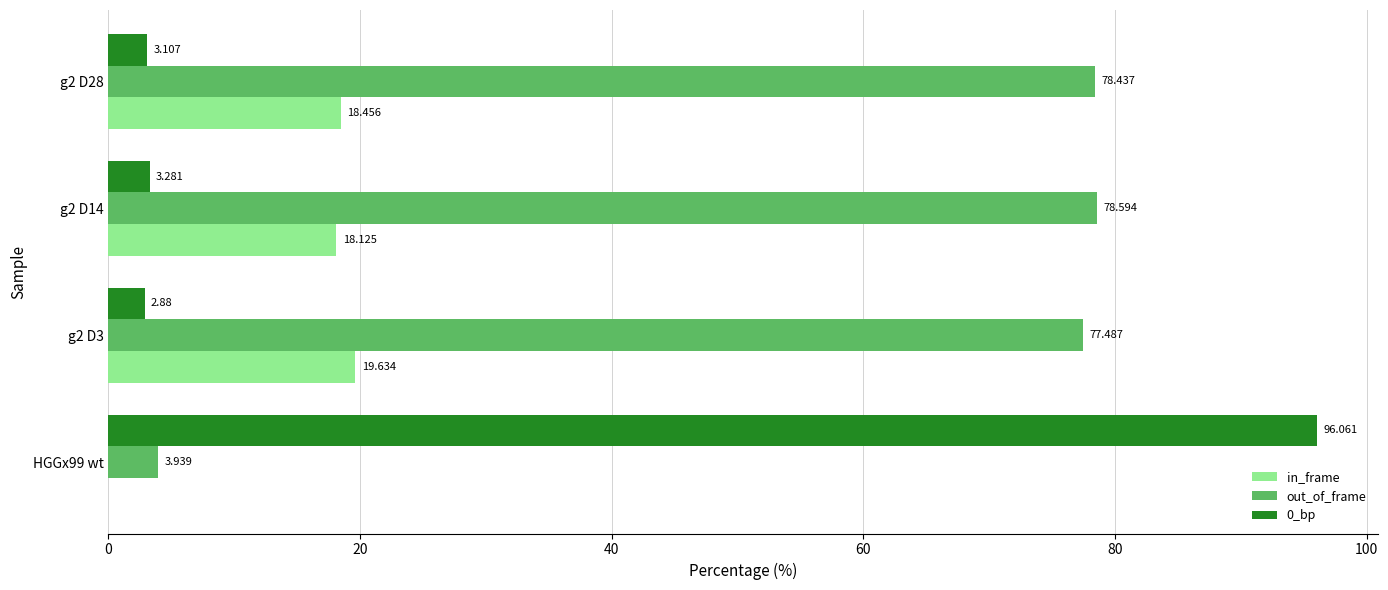

Which series has the largest total across all categories?

out_of_frame